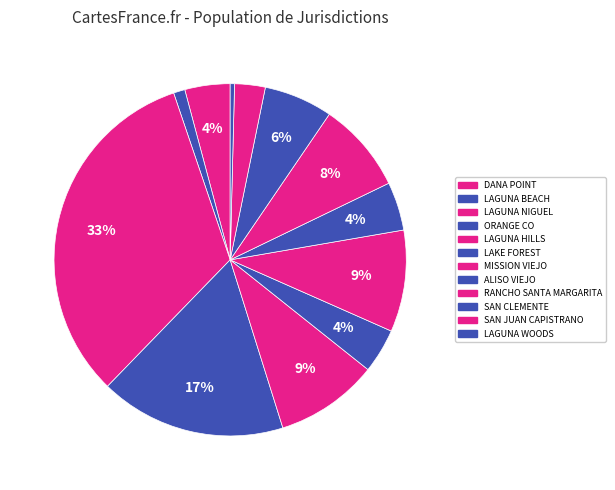

What is the total percentage of ORANGE CO and MISSION VIEJO?

26.4%